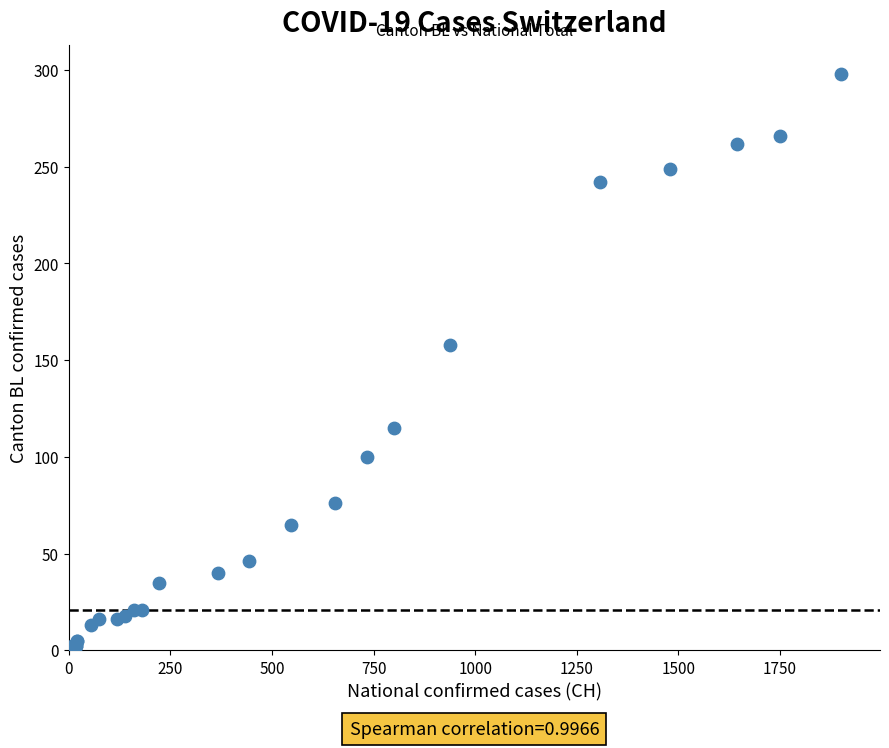

What Y value in the scatter plot is closest to 149?

158